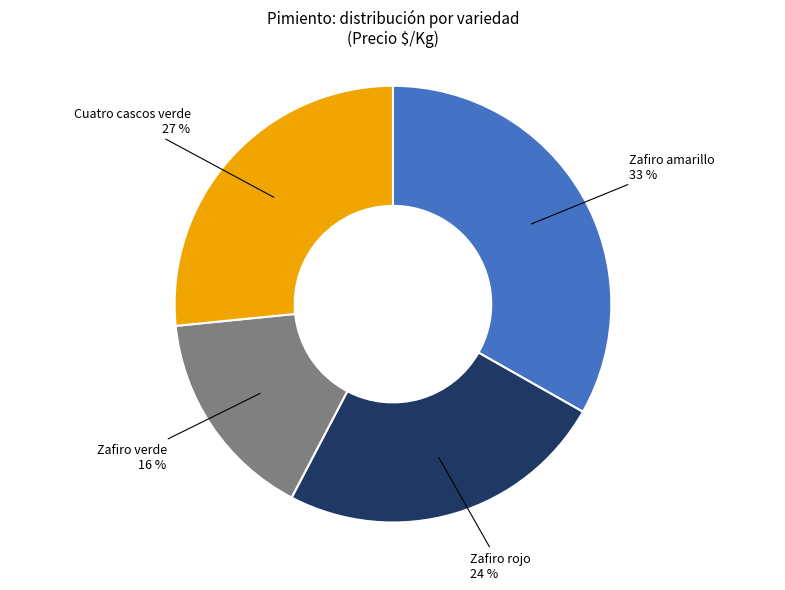

Is there any slice that represents more than half of the pie?

No